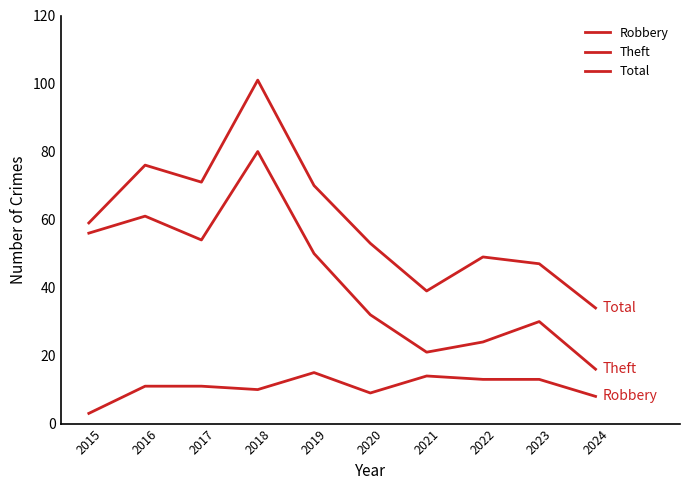

The value of Theft at 2018 is 51. True or false?

False